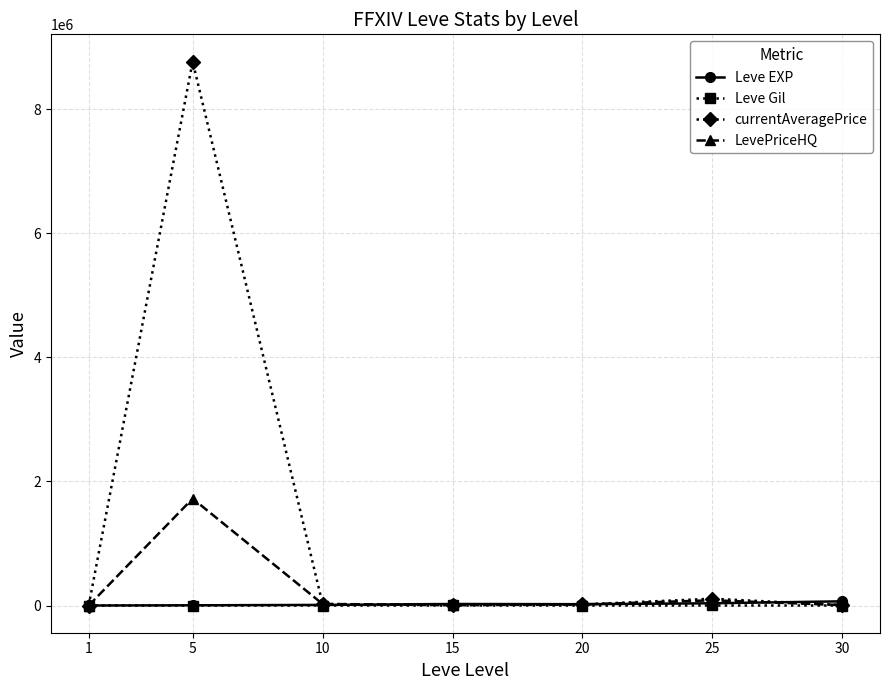

What is the maximum value for Leve Gil?

529.0